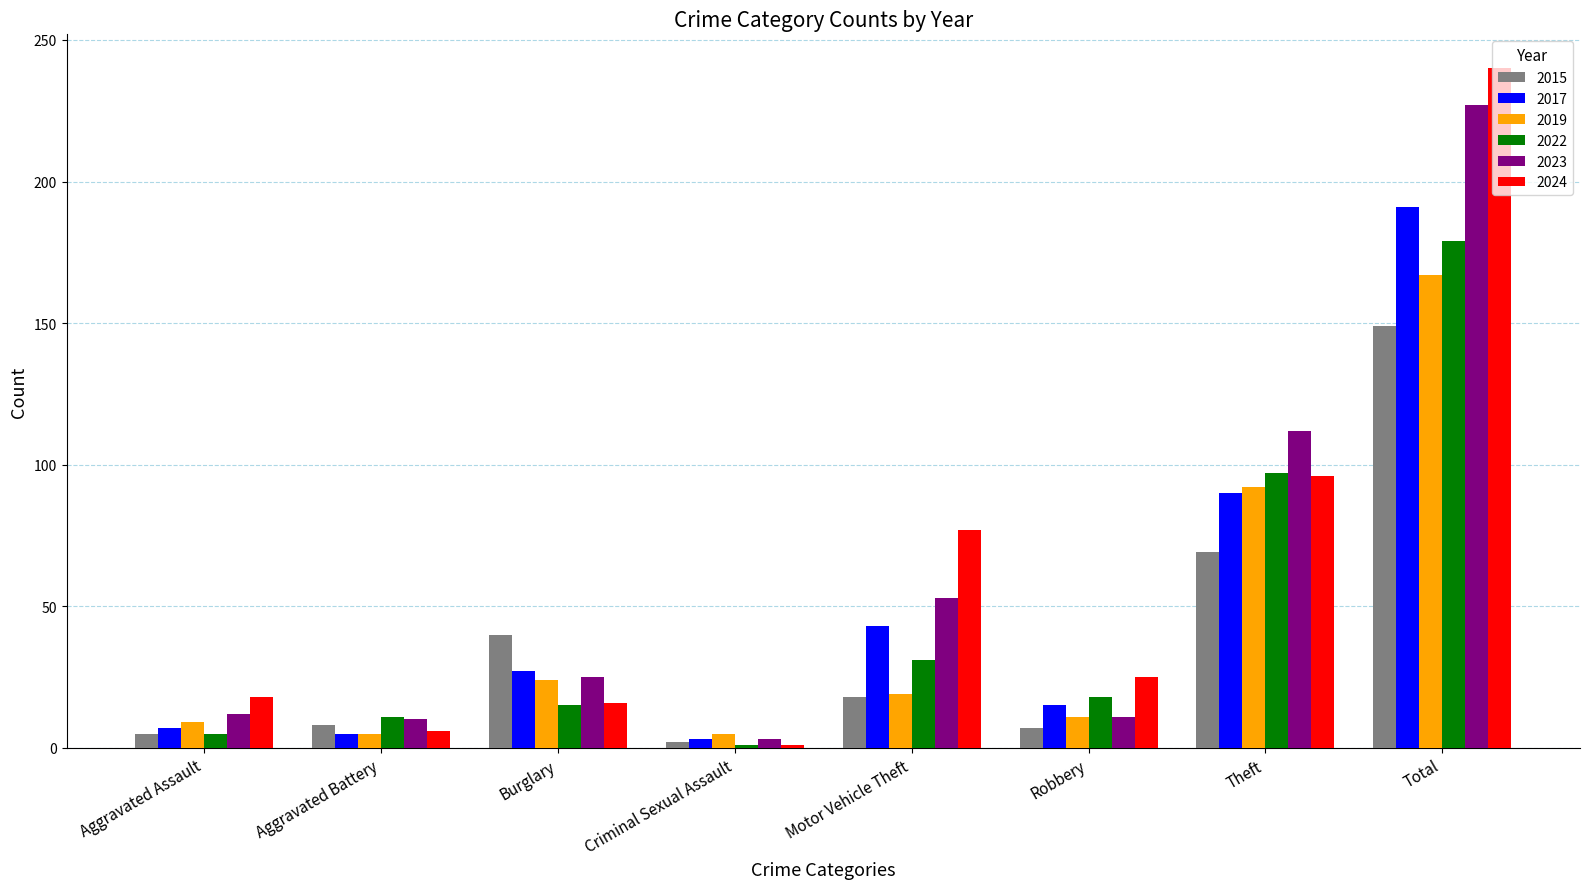

Is it true that 2017 equals 15 at Robbery?

True